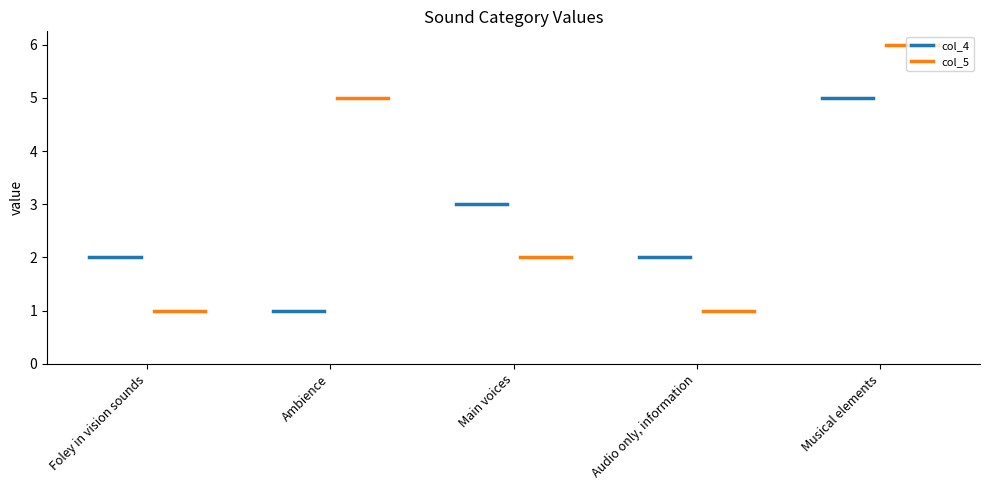

Is this an area chart (filled region under the line)?

No